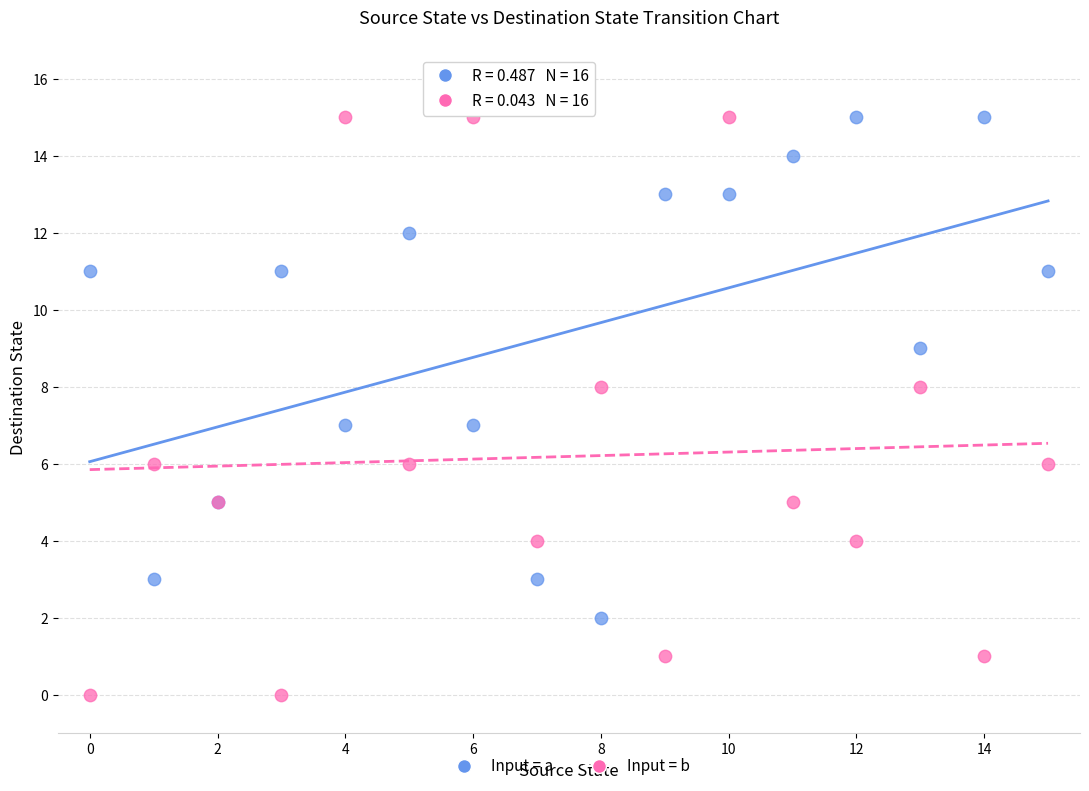

Which series reaches the minimum Y coordinate?

Input = b